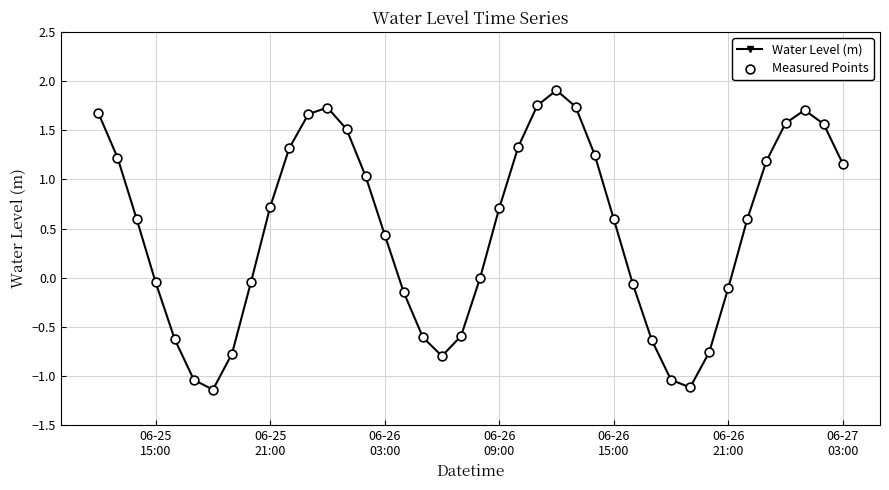

What is the greatest value displayed?

1.9